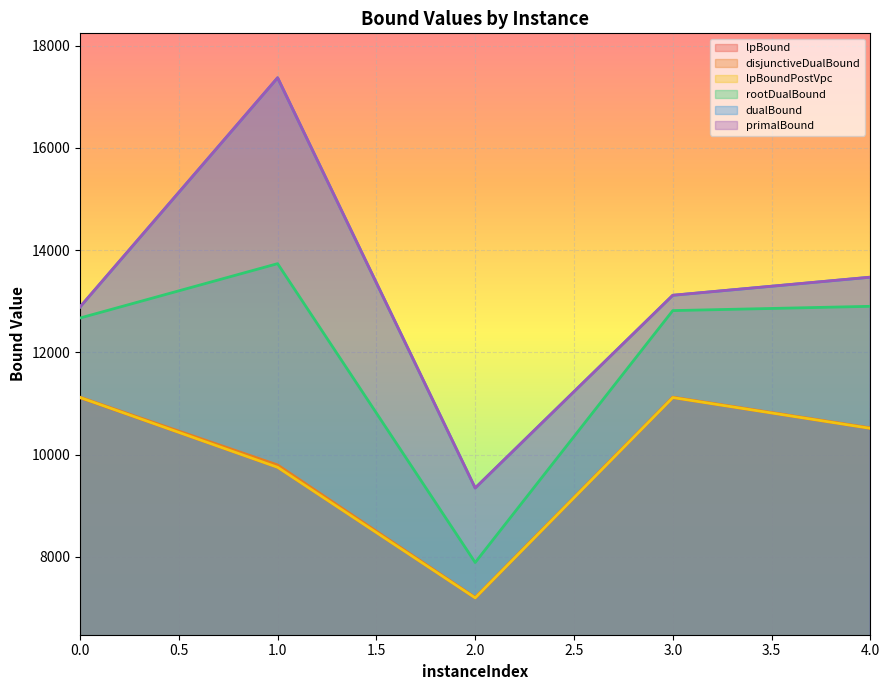

Reading left to right, list all the values displayed in this chart.

lpBound: 0=11115.6	1=9753.4	2=7199.4	3=11117.3	4=10515.7
disjunctiveDualBound: 0=11125.8	1=9799.6	2=7208.9	3=11125.6	4=10524.4
lpBoundPostVpc: 0=11118.8	1=9753.4	2=7199.4	3=11117.3	4=10515.7
rootDualBound: 0=12673.6	1=13736.9	2=7891.7	3=12818.7	4=12902.5
dualBound: 0=12889.0	1=17372.0	2=9348.3	3=13118.0	4=13472.0
primalBound: 0=12890.0	1=17373.0	2=9349.0	3=13119.0	4=13473.0